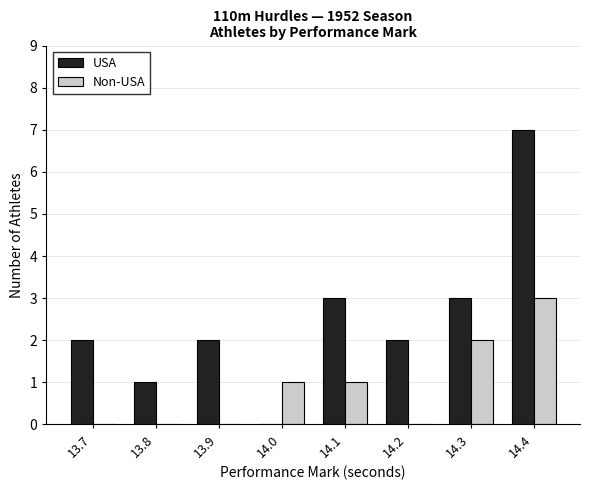

What is the sum of the USA values at 13.7 and 13.8?

3